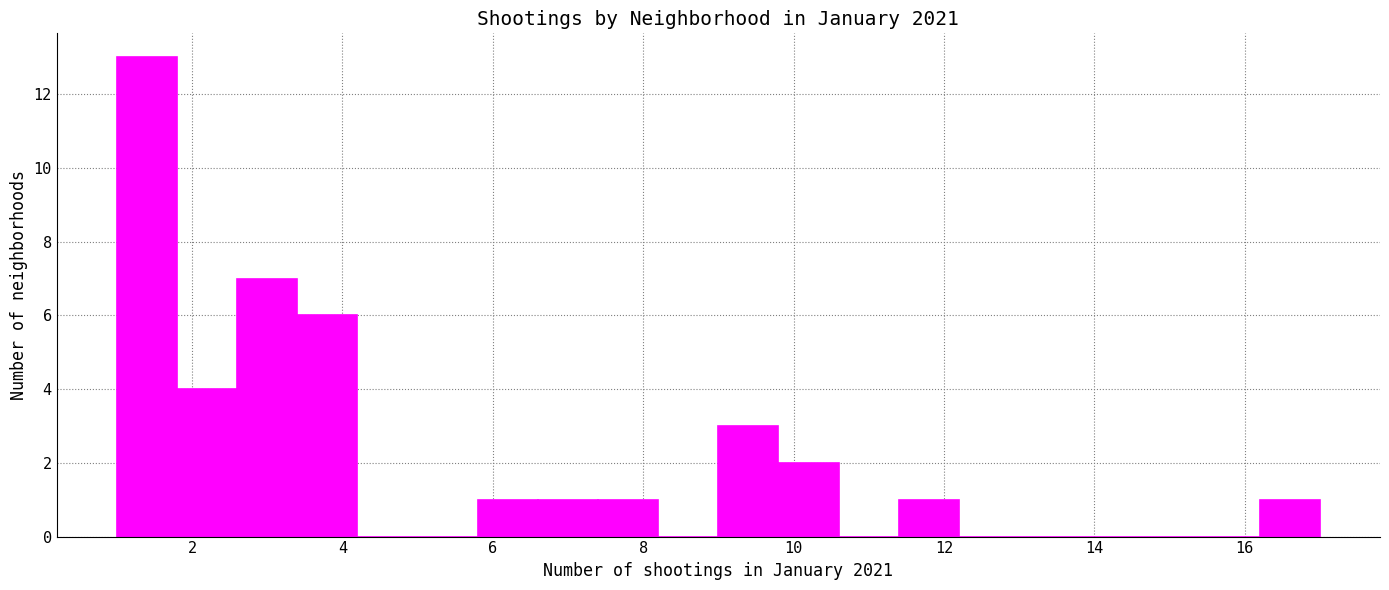

What is the height of the bar covering 9.0 to 9.8 on the x-axis? The values are not printed on the chart, so give them approximately, as read against the axis.

3